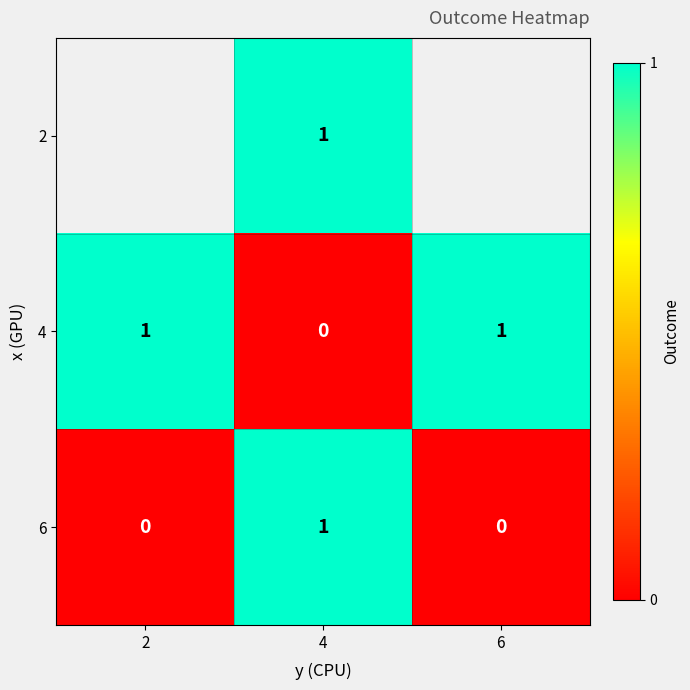

Is it true that 4 equals 1.4 at 6?

False